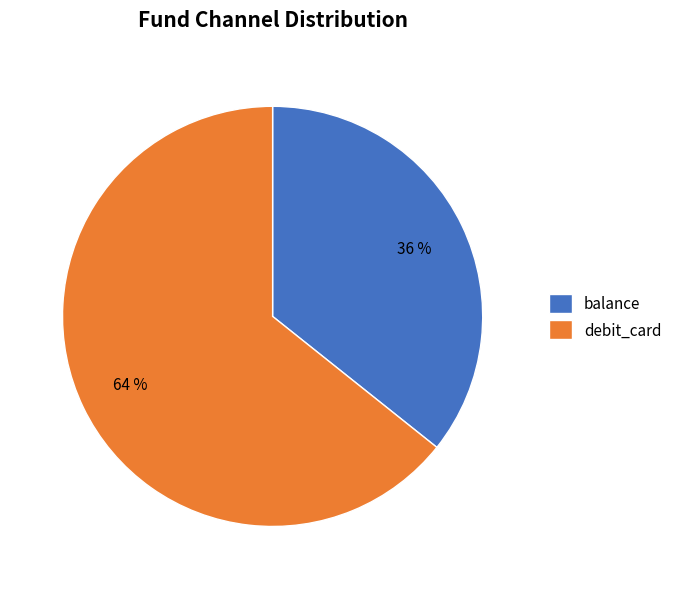

To the nearest percent, what percentage of the pie is debit_card?

64%